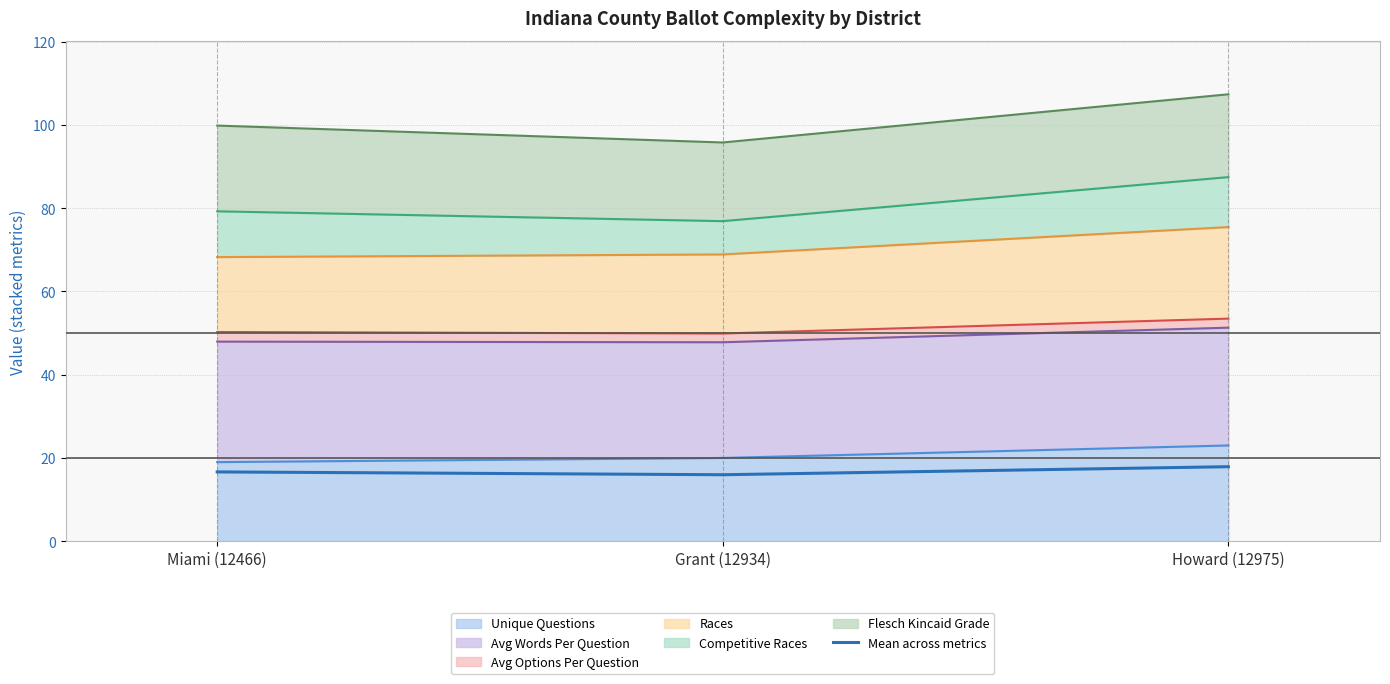

Where does the data first go above 16?

Miami (12466)